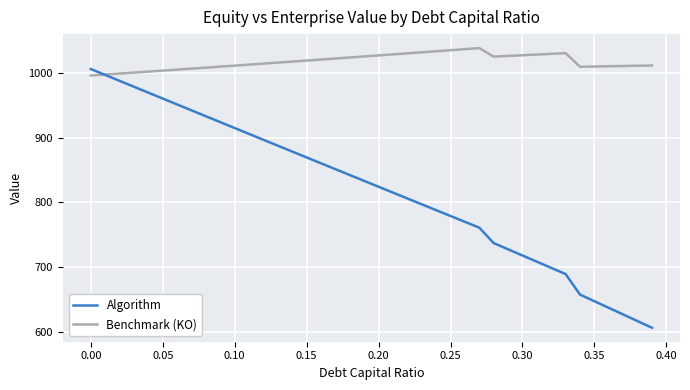

What is the minimum value for Benchmark (KO)?

996.1